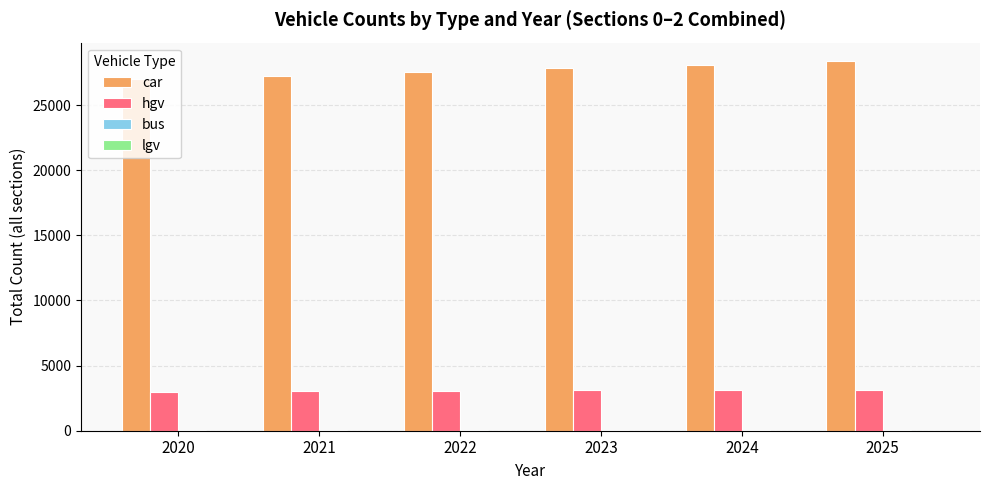

Is it true that car equals 36981 at 2022?

False